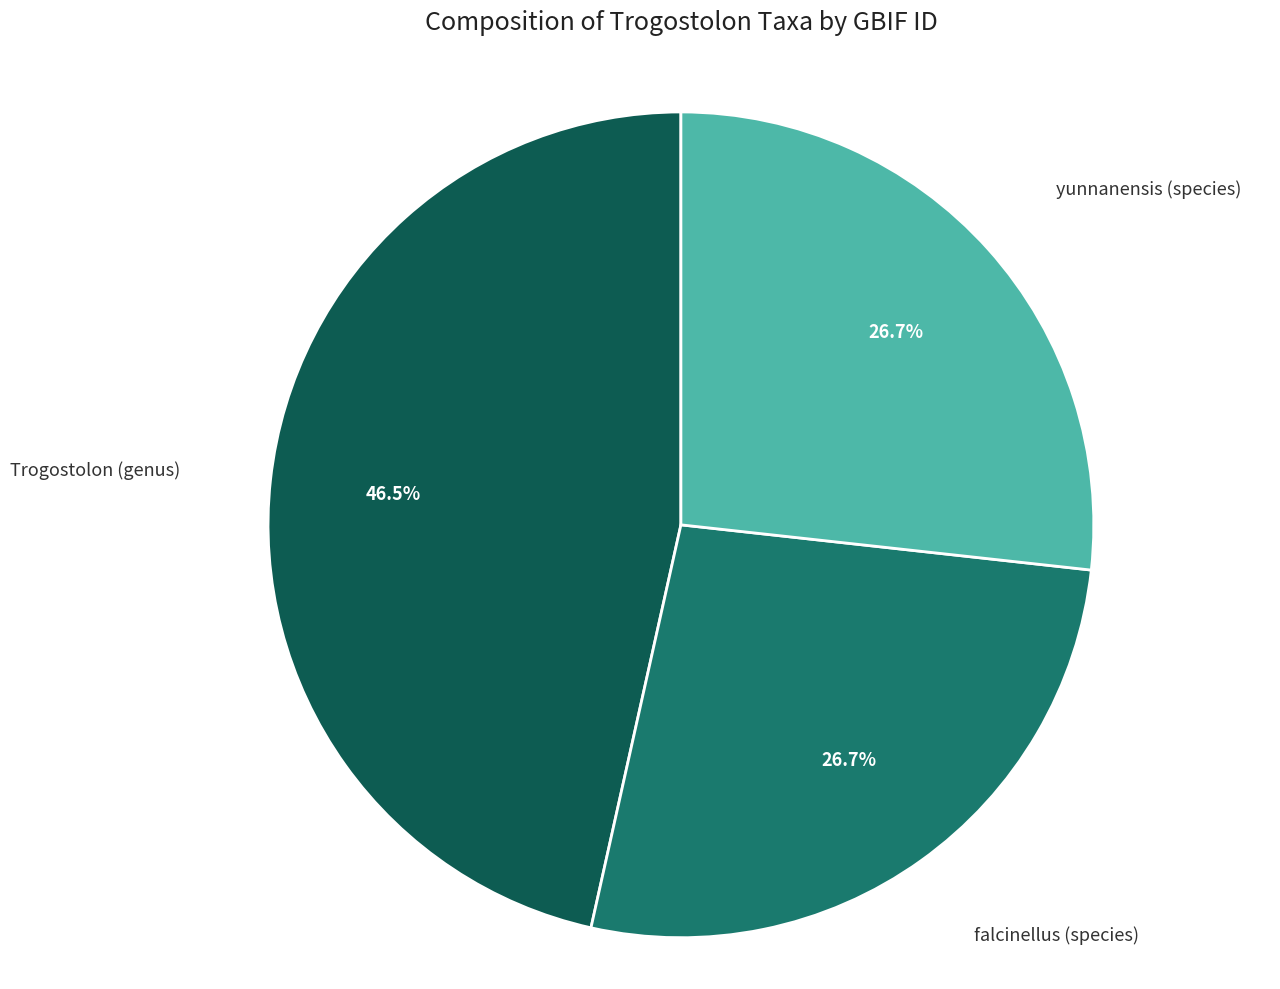

True or false: falcinellus (species) accounts for 19% of the total.

False